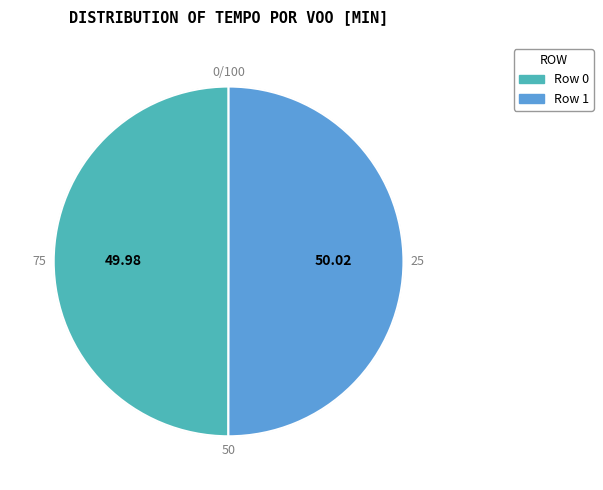

Combined, do Row 1 and Row 0 account for over 50%?

Yes